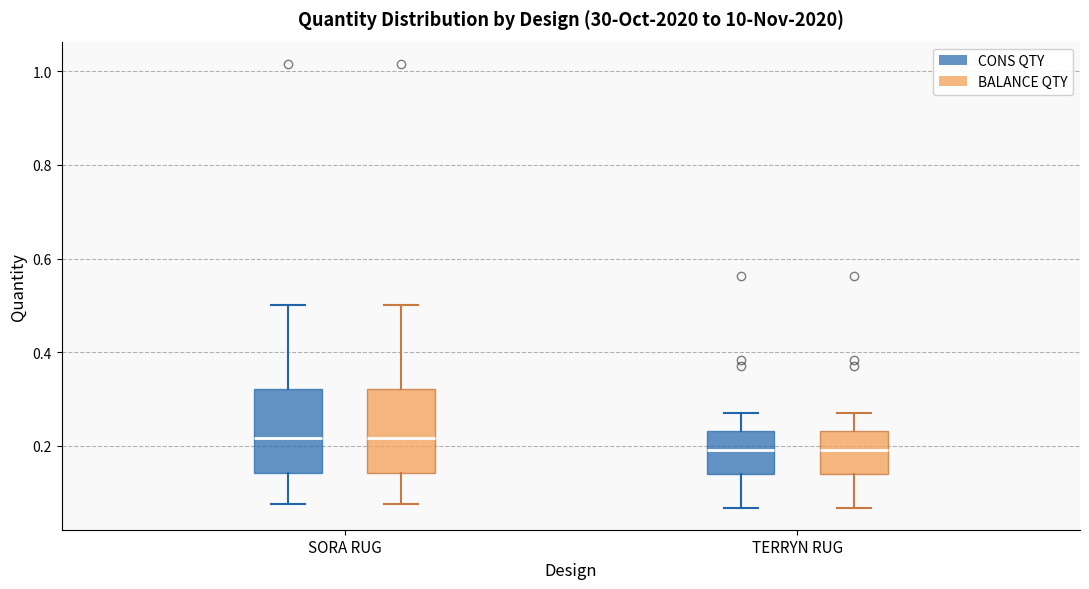

Where is the lower edge of the box for SORA RUG (CONS QTY) on the y-axis? The values are not printed on the chart, so give them approximately, as read against the axis.

0.14